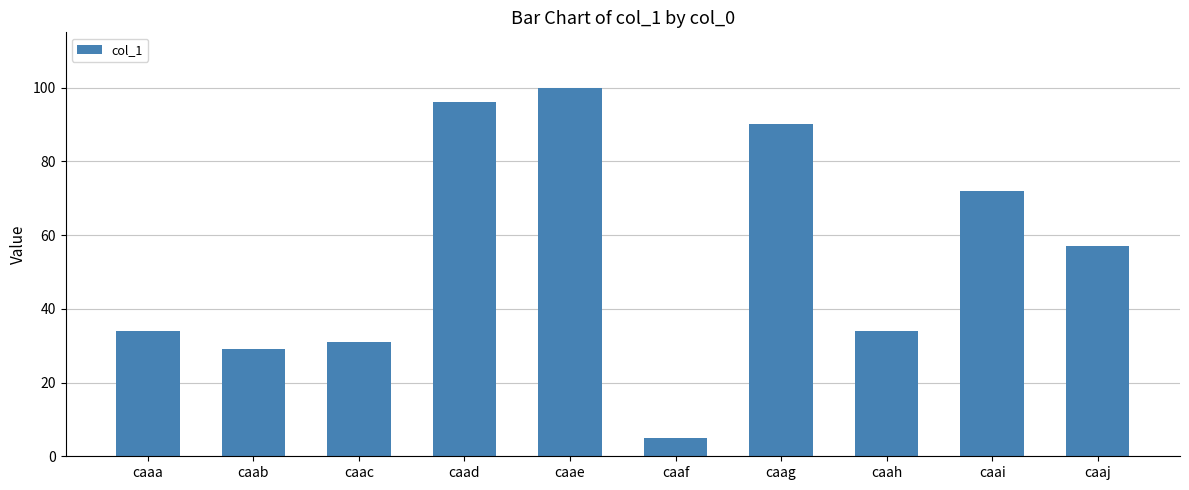

Is it true that the value at caae is 100?

True